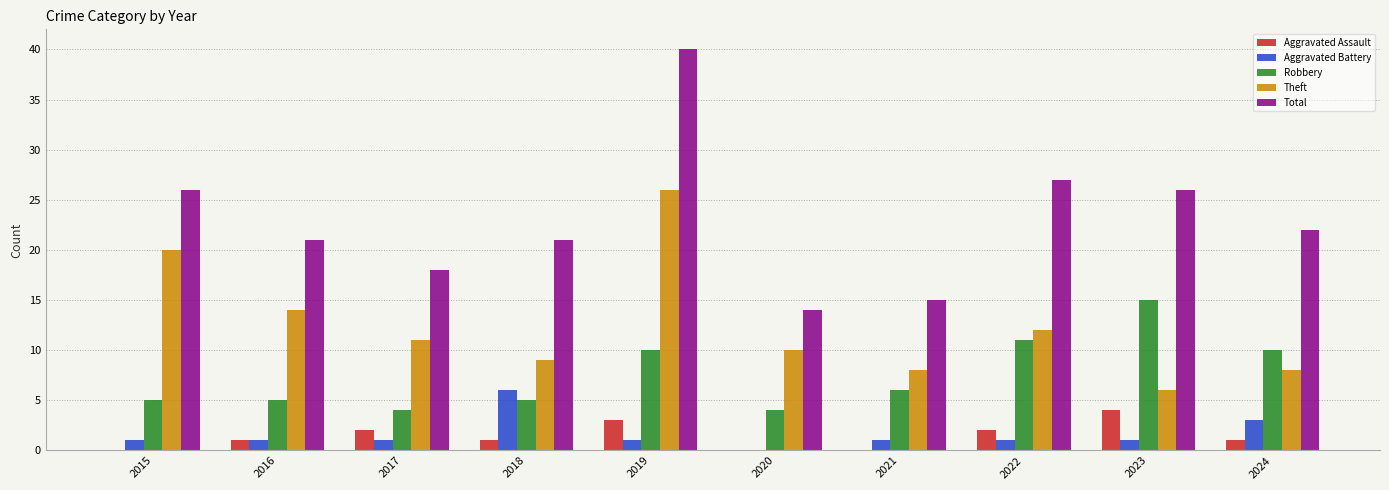

Is the value of Aggravated Assault at 2022 greater than the value of Theft at 2020?

No